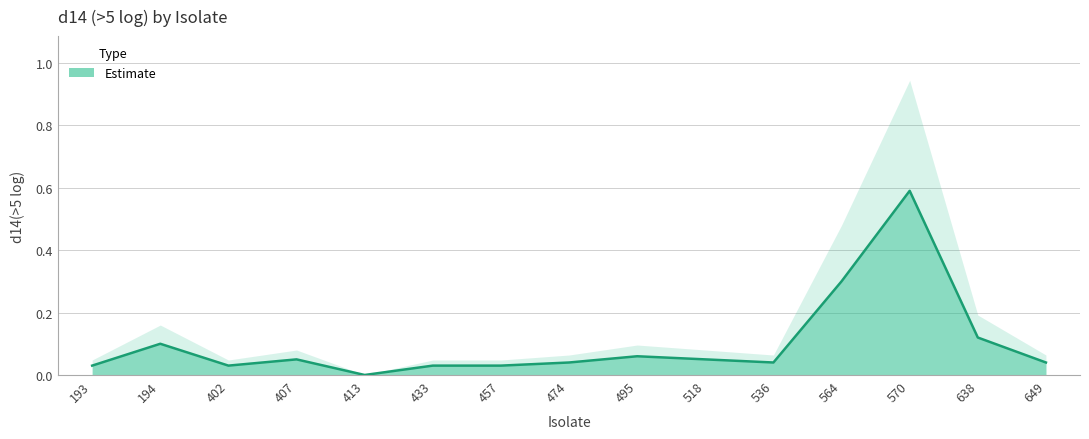

Rank the categories by value from highest to lowest.

570, 564, 638, 194, 495, 407, 518, 474, 536, 649, 193, 402, 433, 457, 413